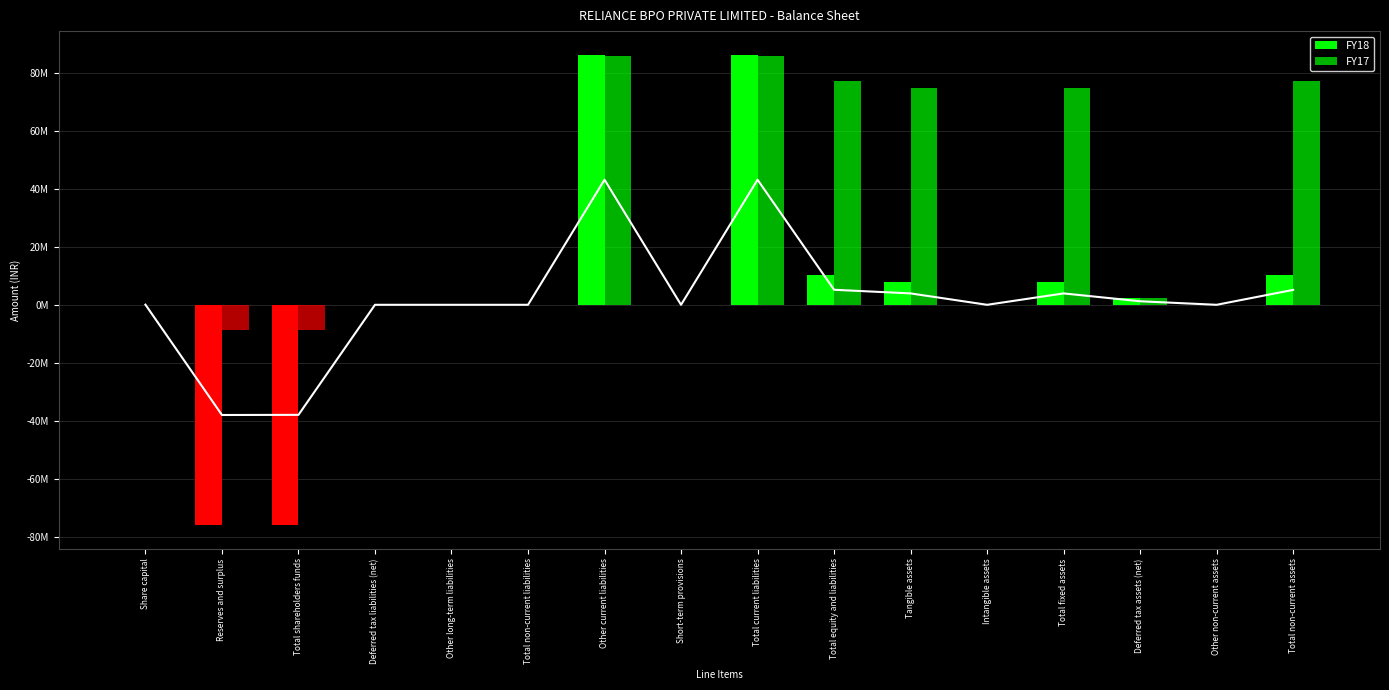

What is the label of the 5th bar from the left?

Other long-term liabilities